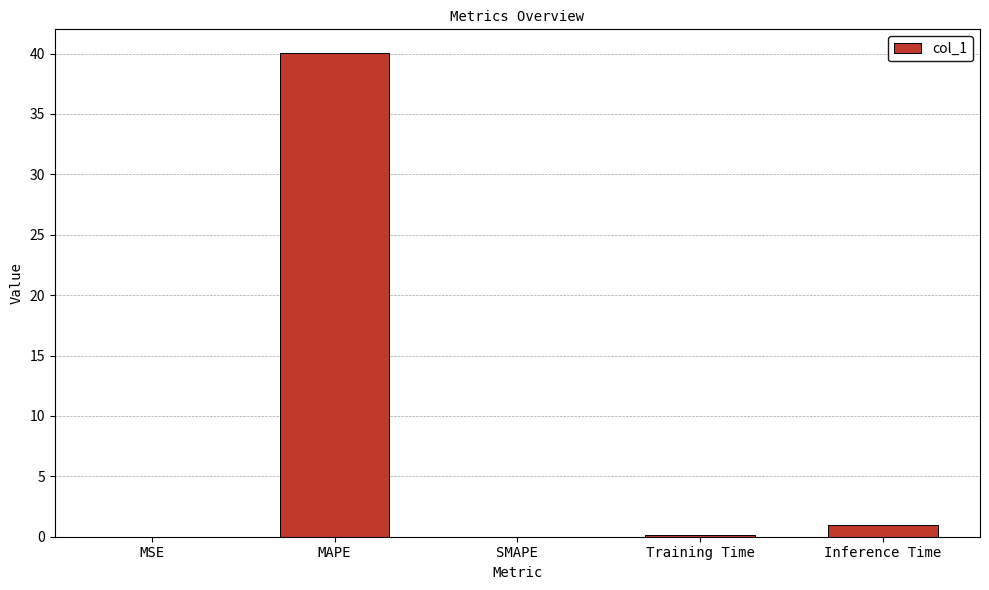

The chart shows a value of 23.7 at SMAPE. True or false?

False